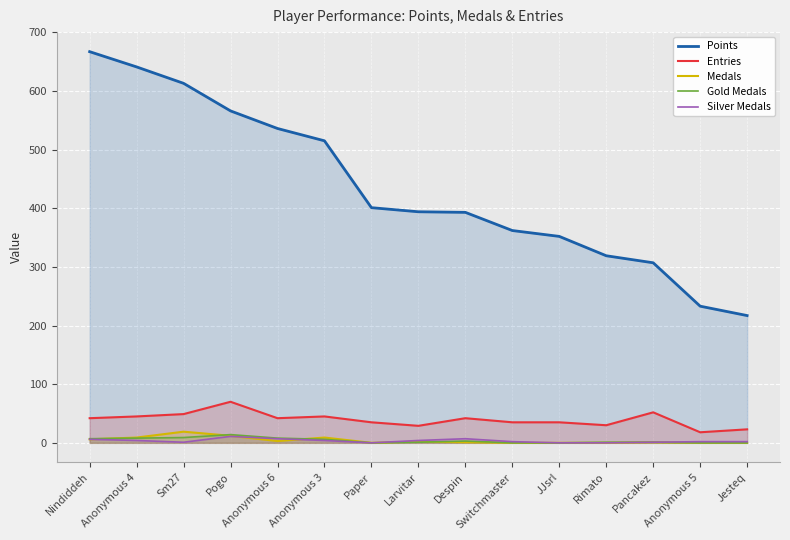

Which series has the largest total across all categories?

Points